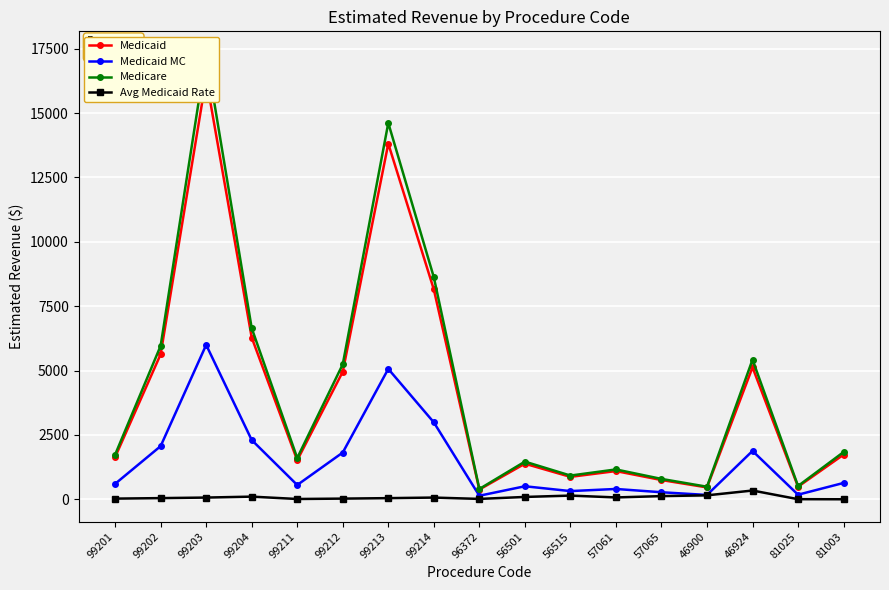

In Medicaid, how many points are higher than both neighbors (excluding endpoints)?

5